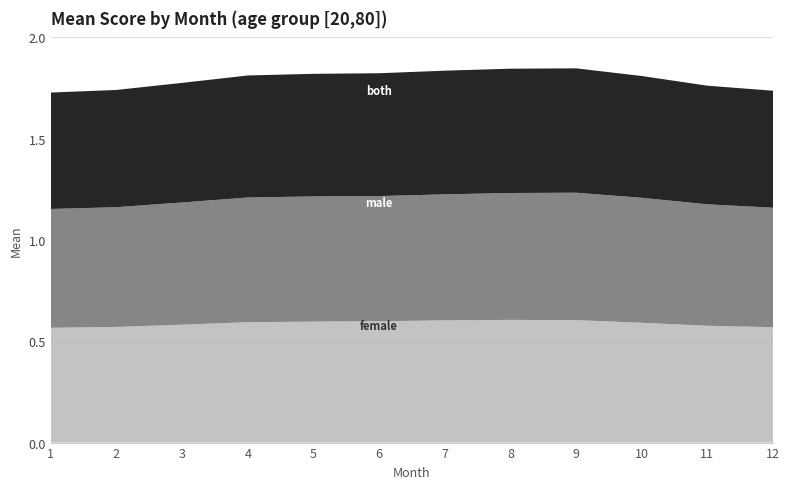

Reading left to right, extract all data points from this chart.

male: 0.6	0.6	0.6	0.6	0.6	0.6	0.6	0.6	0.6	0.6	0.6	0.6
female: 0.6	0.6	0.6	0.6	0.6	0.6	0.6	0.6	0.6	0.6	0.6	0.6
both: 0.6	0.6	0.6	0.6	0.6	0.6	0.6	0.6	0.6	0.6	0.6	0.6